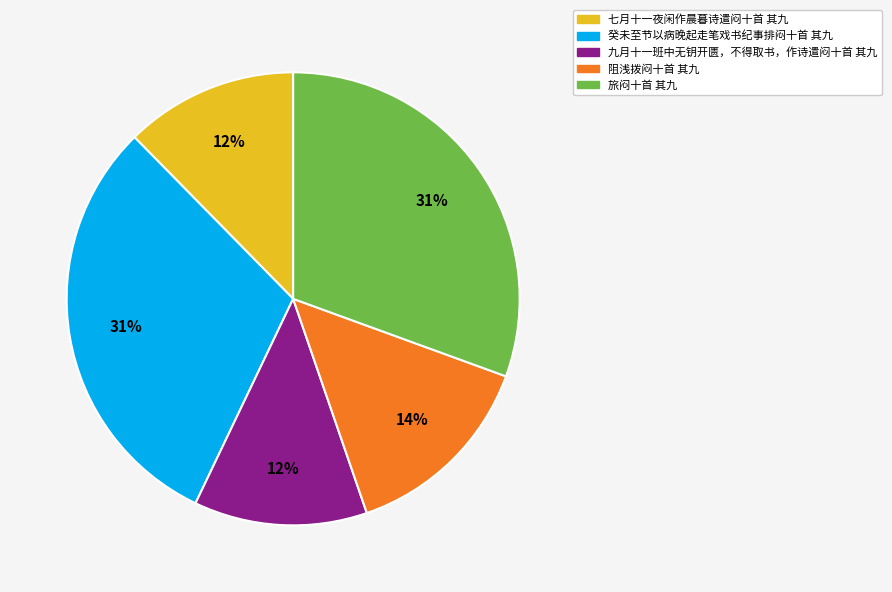

Does 阻浅拨闷十首 其九 represent more than half of the total?

No